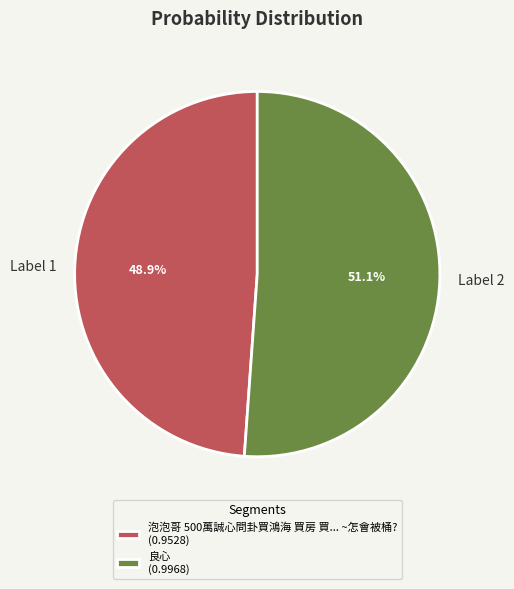

What is the total percentage of 泡泡哥 500萬誠心問卦買鴻海 買房 買... ~怎會被桶? and 良心?

100.0%